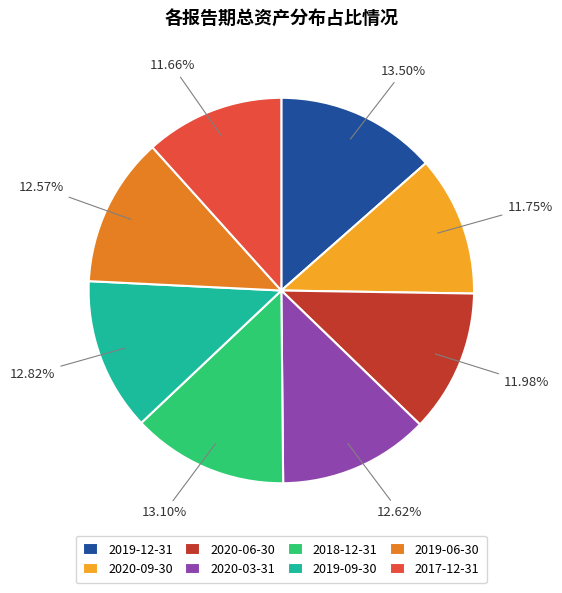

Does 2018-12-31 represent more than half of the total?

No